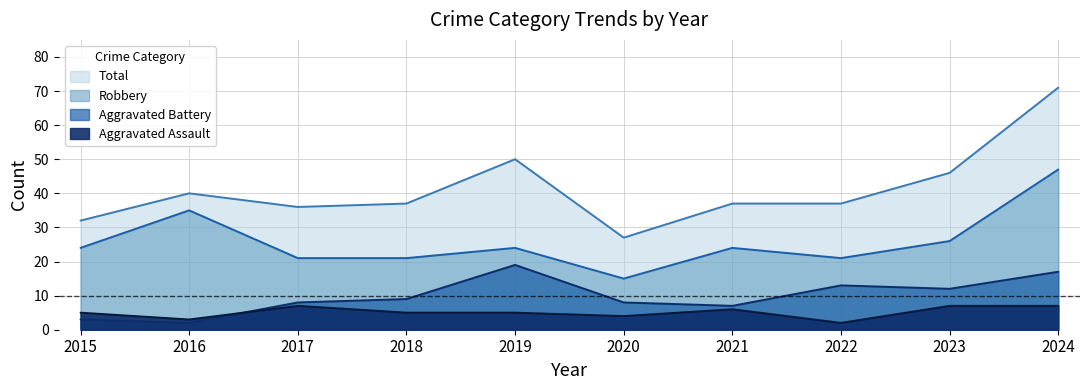

At which category is the sum across all series the highest?

2024